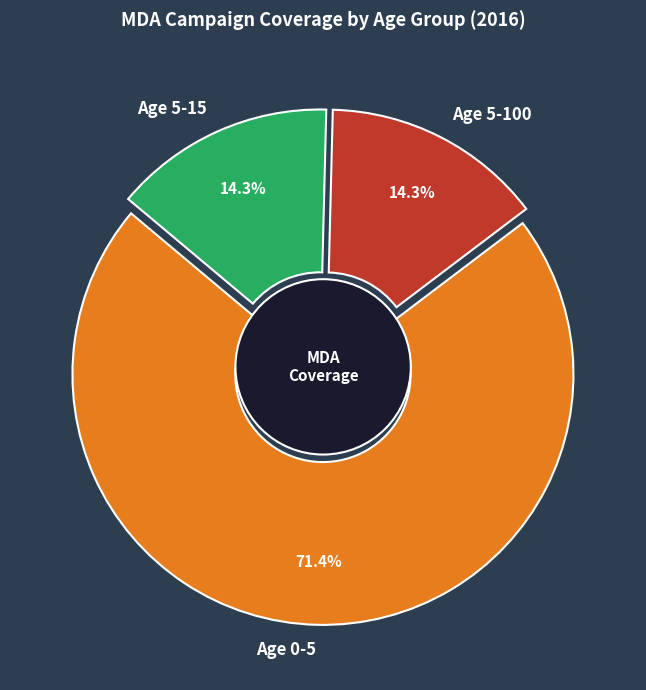

Which slice represents more than half of the pie?

Age 0-5